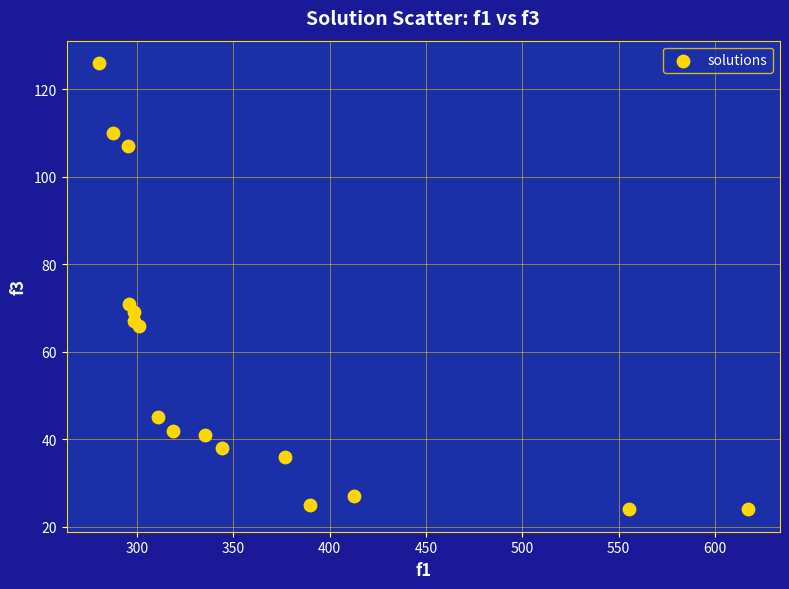

What Y value in the scatter plot is closest to 75?

71